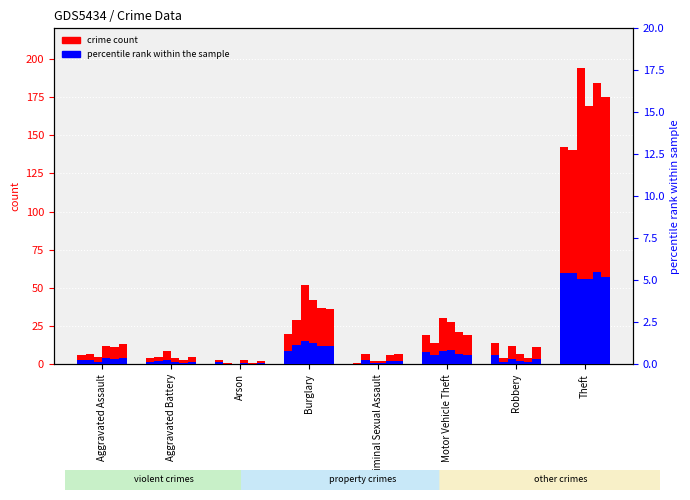

What is the sum of all 2016 pct values?

8.0